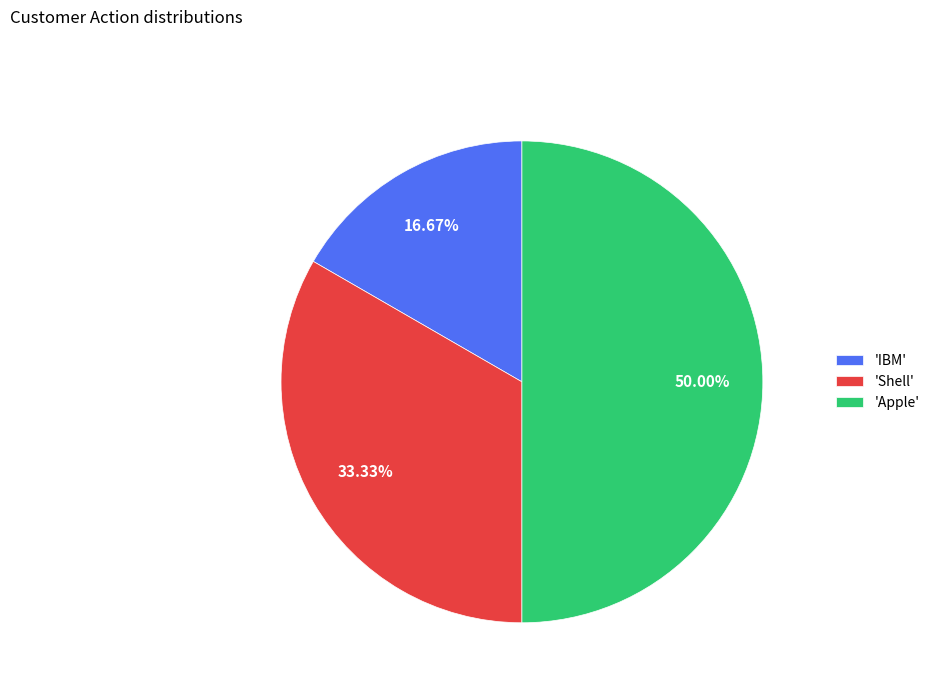

Do 'Shell' and 'Apple' together represent more than half of the pie?

Yes